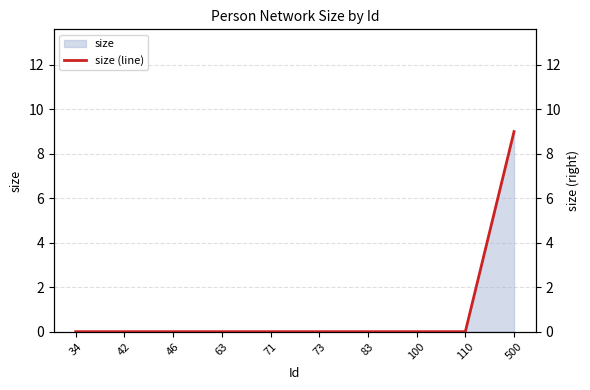

List the labels in order of value, largest first.

500, 34, 42, 46, 63, 71, 73, 83, 100, 110